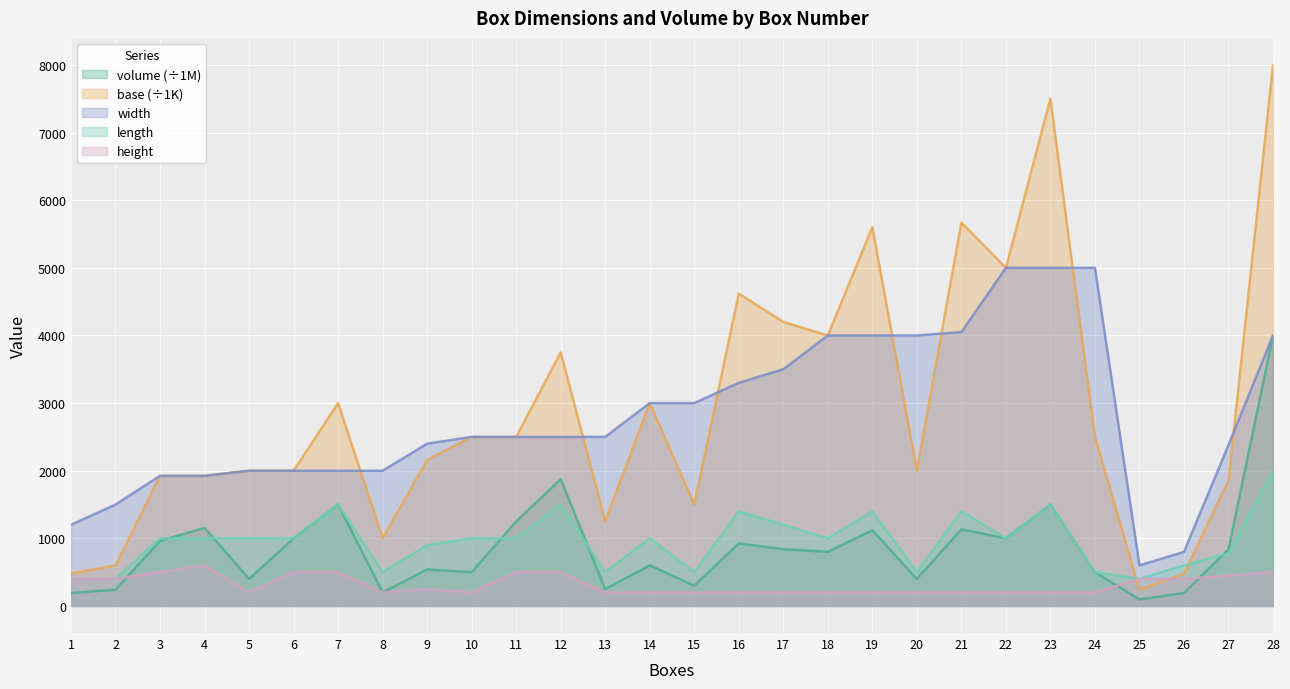

Between 4 and 18, which is larger?

4